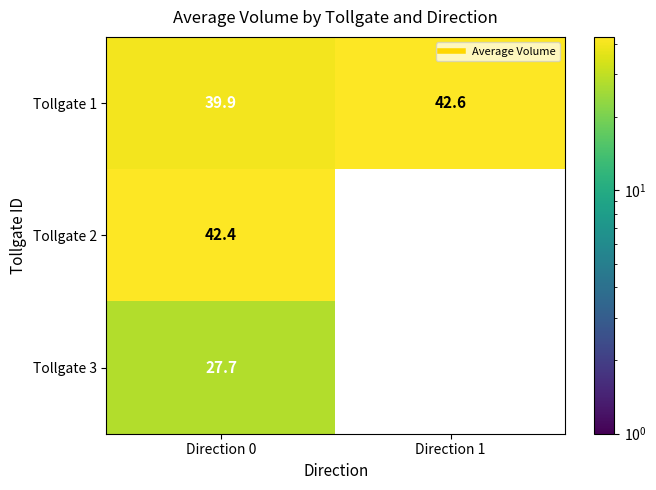

The Tollgate 1 series shows 63.6 at Direction 0. True or false?

False